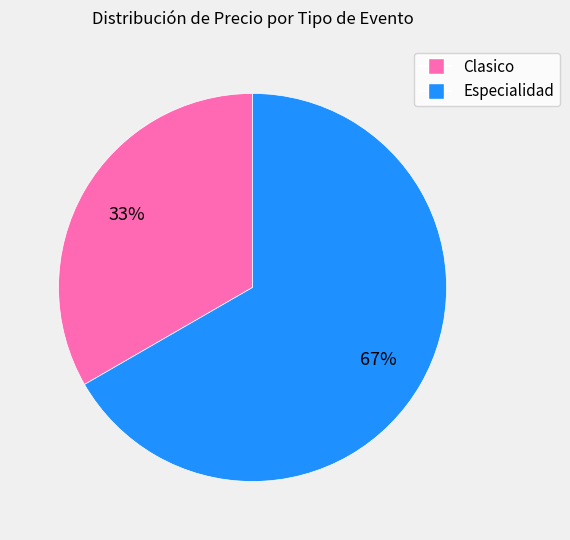

Is it true that Clasico is 45% of the pie?

False